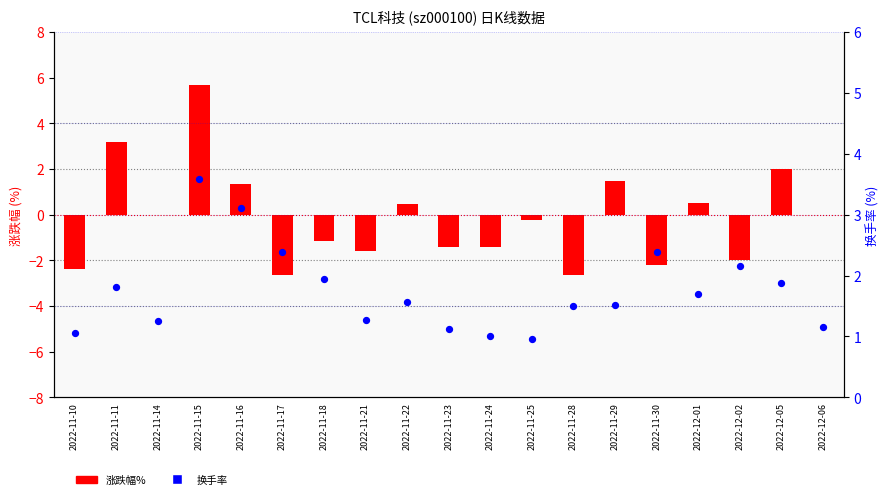

Which series reaches the maximum Y coordinate?

涨跌幅%